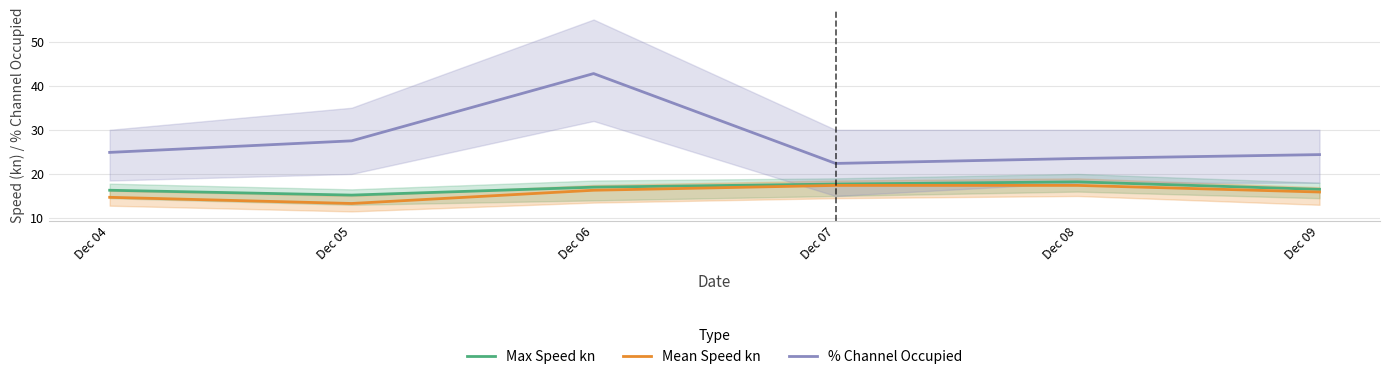

Which label corresponds to the largest value in the chart?

Dec 06